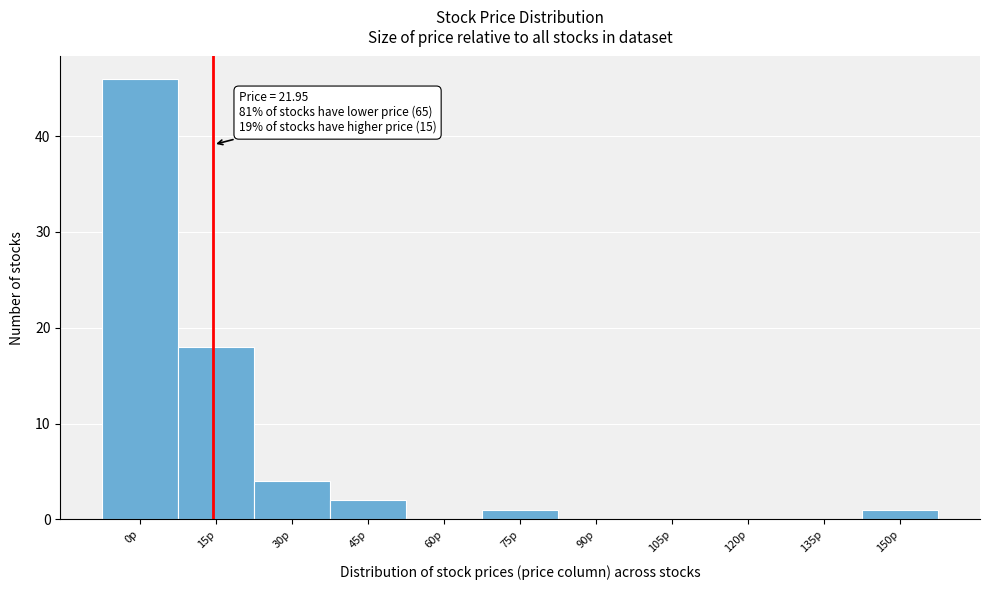

Reading right to left, what are all the values shown in this chart?

150p=1	135p=0	120p=0	105p=0	90p=0	75p=1	60p=0	45p=2	30p=4	15p=18	0p=46